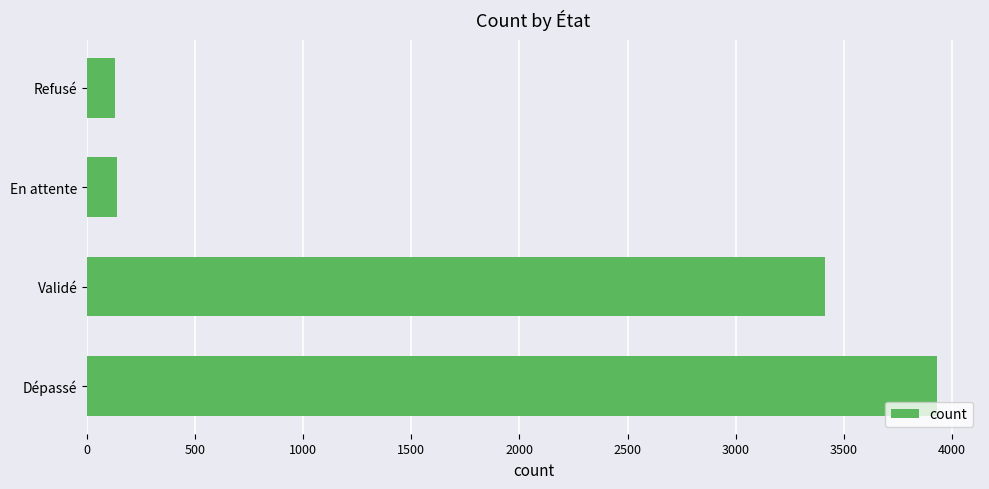

What is the sum of the values at En attente and Refusé?

266